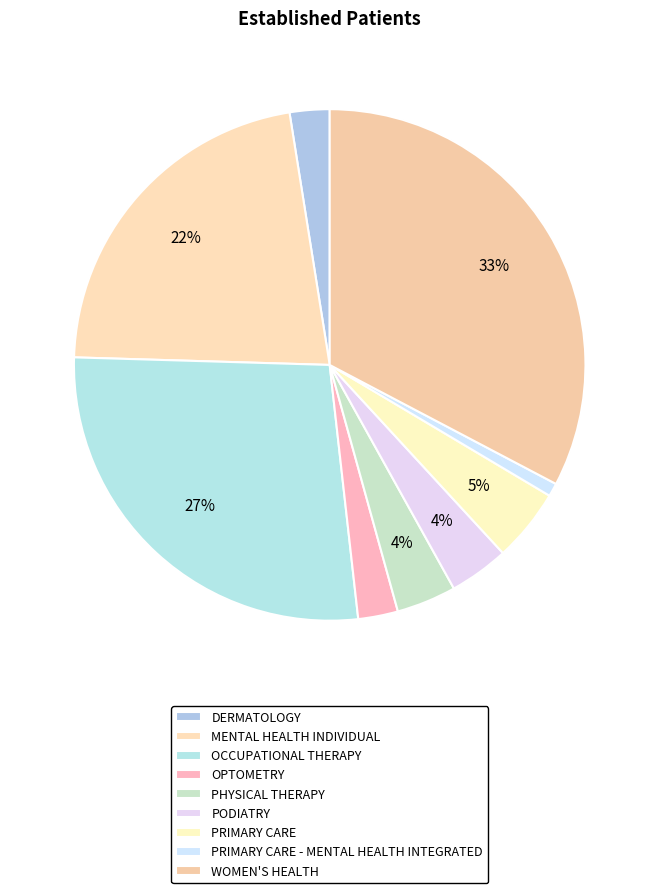

True or false: DERMATOLOGY accounts for 1% of the total.

False